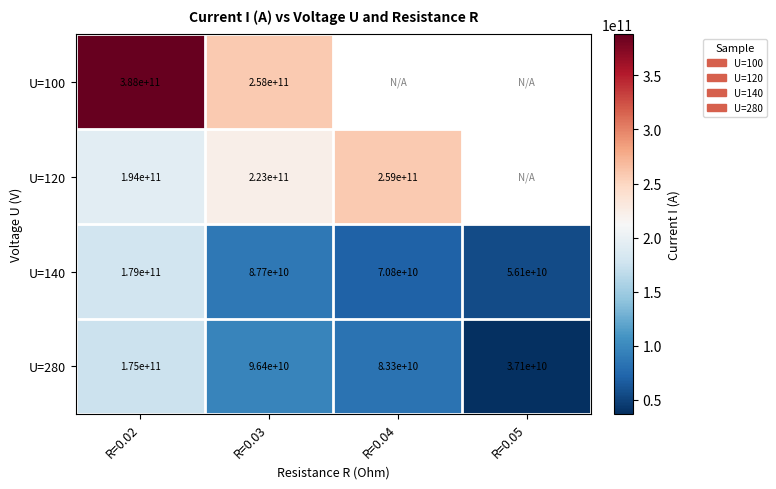

Is the value of U=120 at R=0.02 greater than the value of U=140 at R=0.04?

Yes